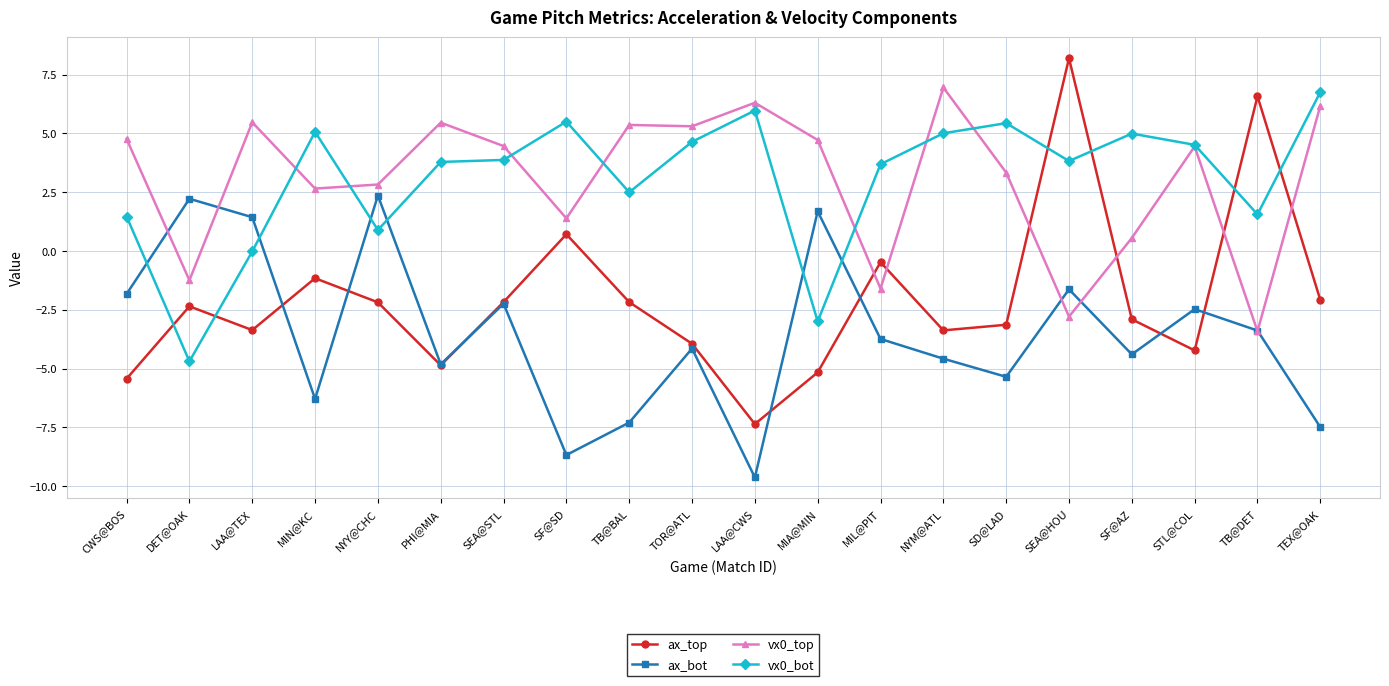

What is the difference between the highest and lowest values at CWS@BOS?

10.2